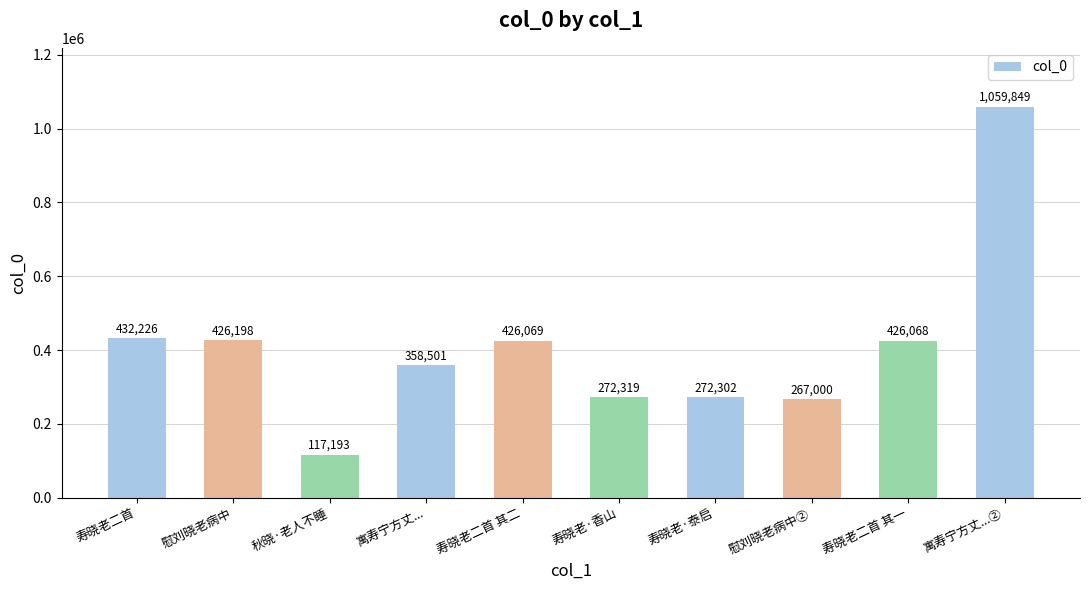

Approximately how many times larger is the value at 秋晓·老人不睡 compared to 慰刘晓老病中?

0.3